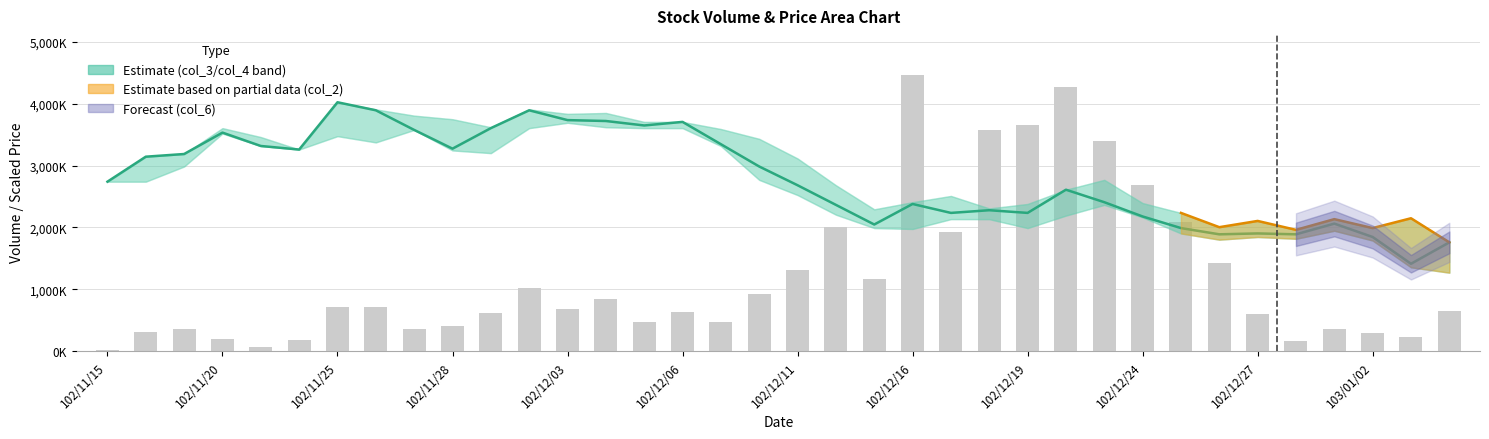

What is the average value of the col_2 series?

2097431.7